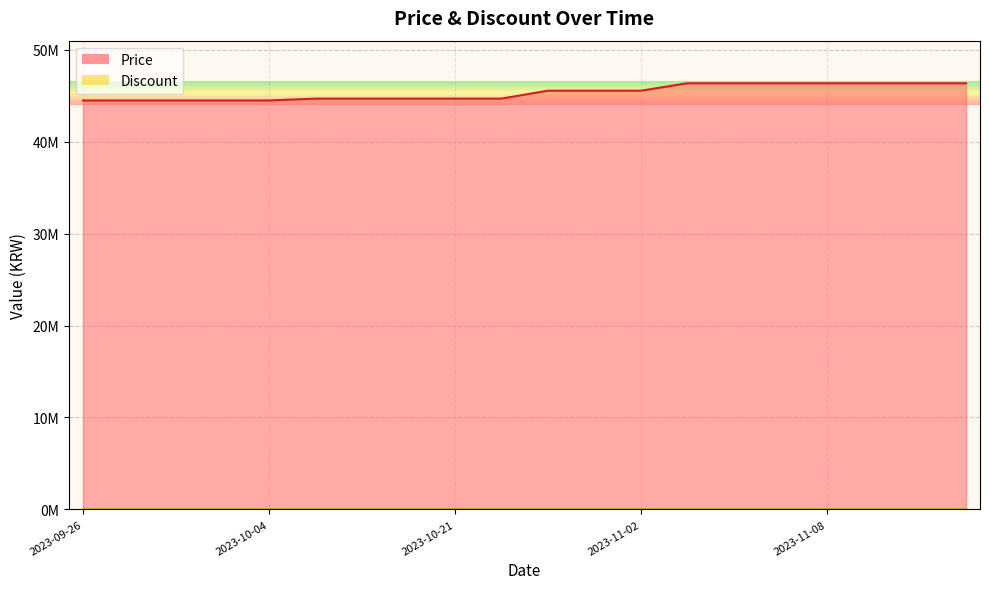

At which label does the data first exceed 45550000?

2023-11-05